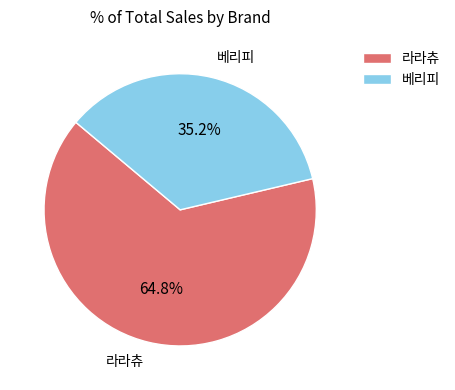

True or false: 베리피 accounts for 27% of the total.

False